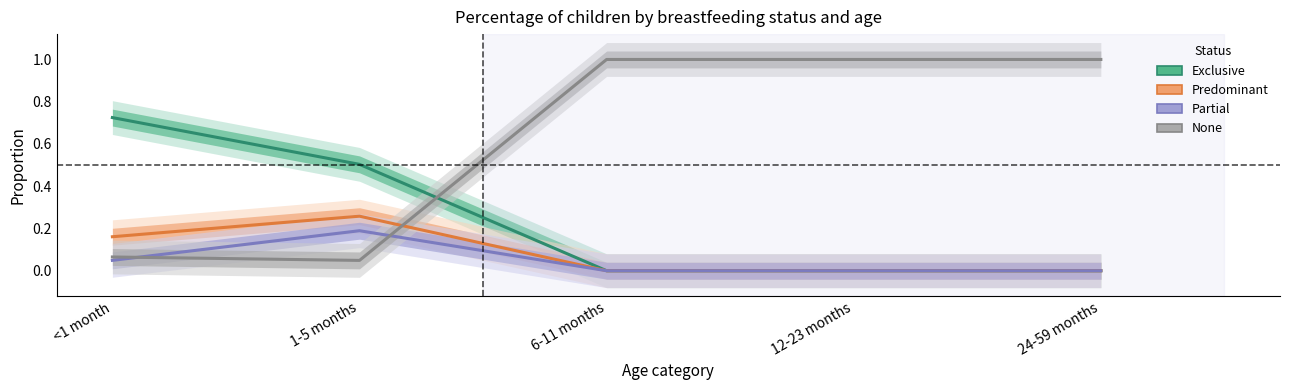

True or false: Partial has a value of 0.0 at 24-59 months.

True